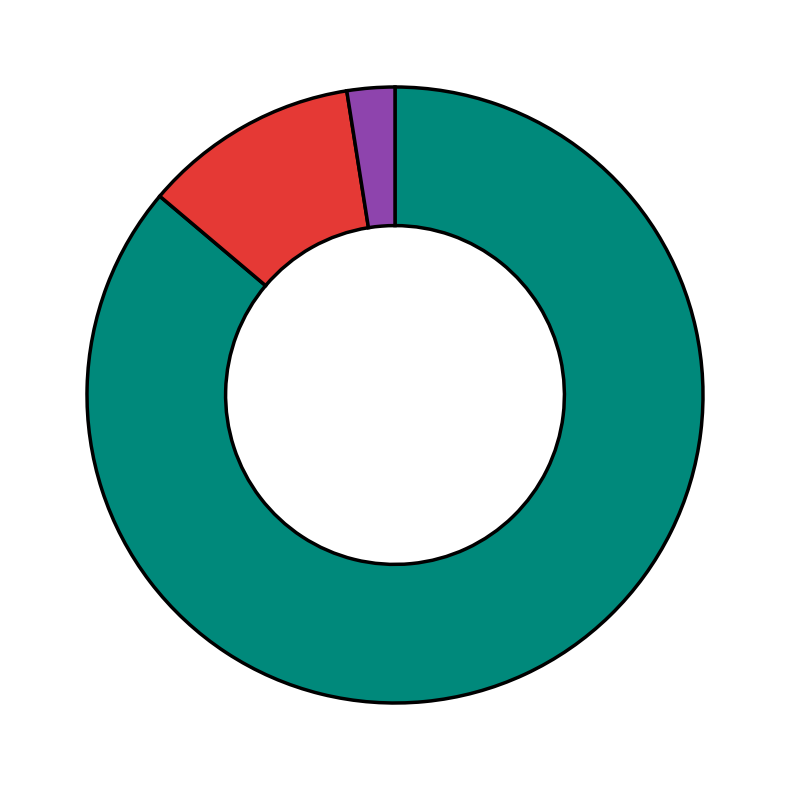

Is there a majority slice in this chart?

Yes